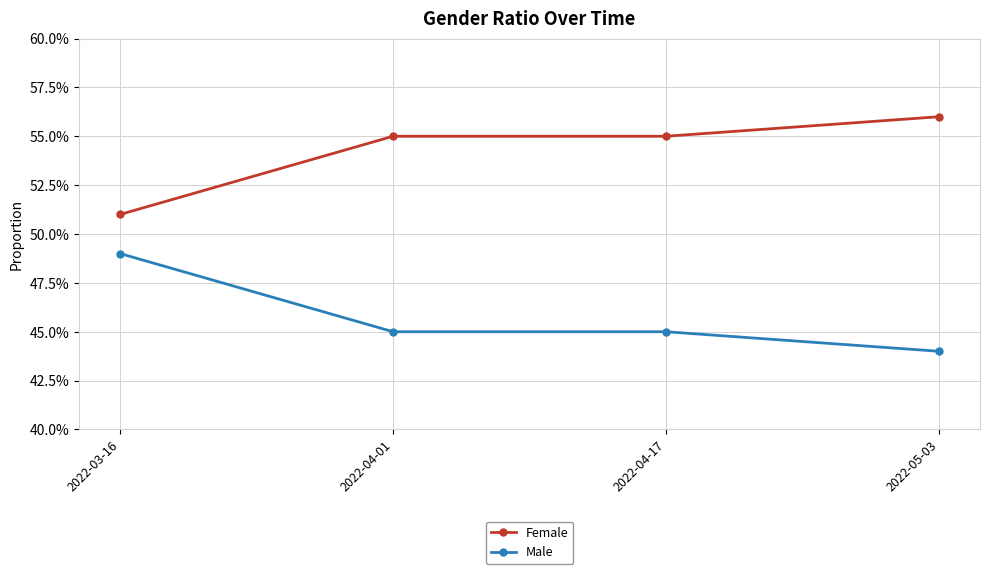

Is this an area chart (filled region under the line)?

No